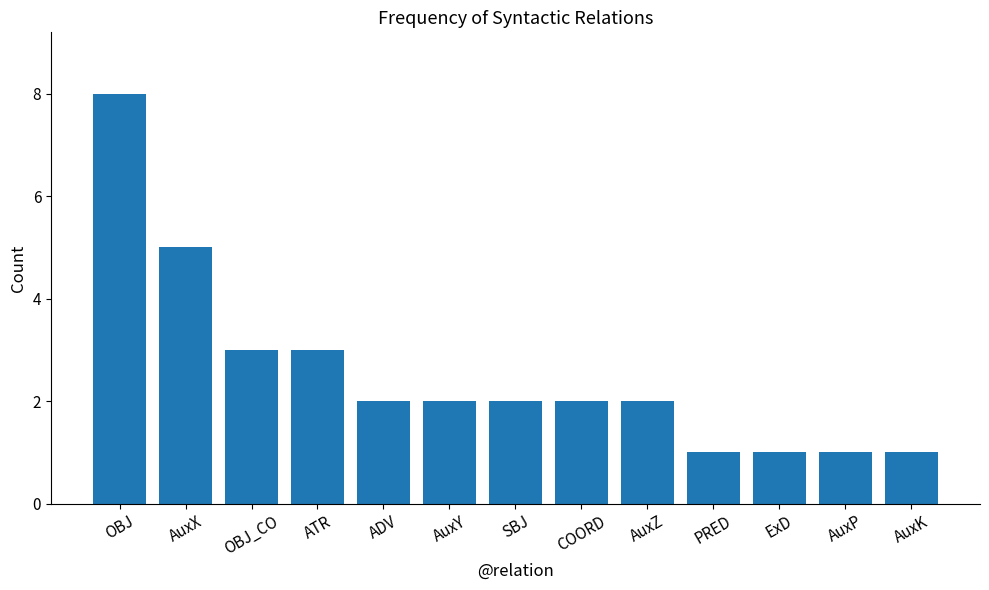

Reading left to right, list all the values displayed in this chart.

8	5	3	3	2	2	2	2	2	1	1	1	1